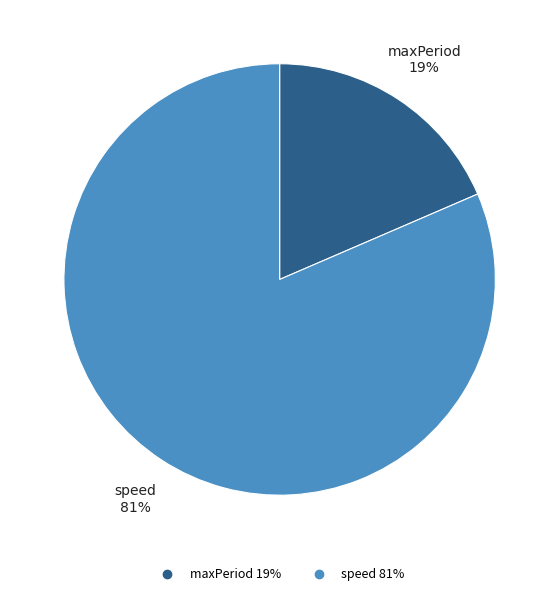

How many slices are in this pie chart?

2